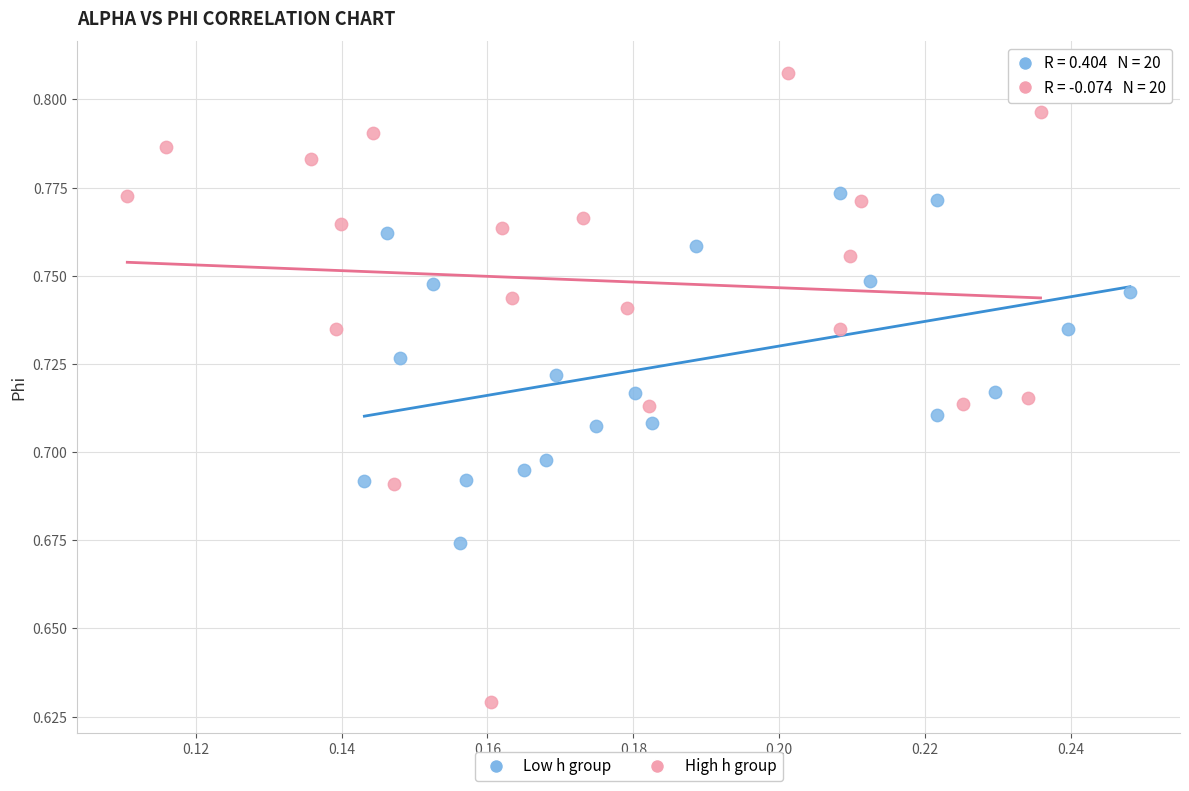

Which series reaches the maximum Y coordinate?

High h group